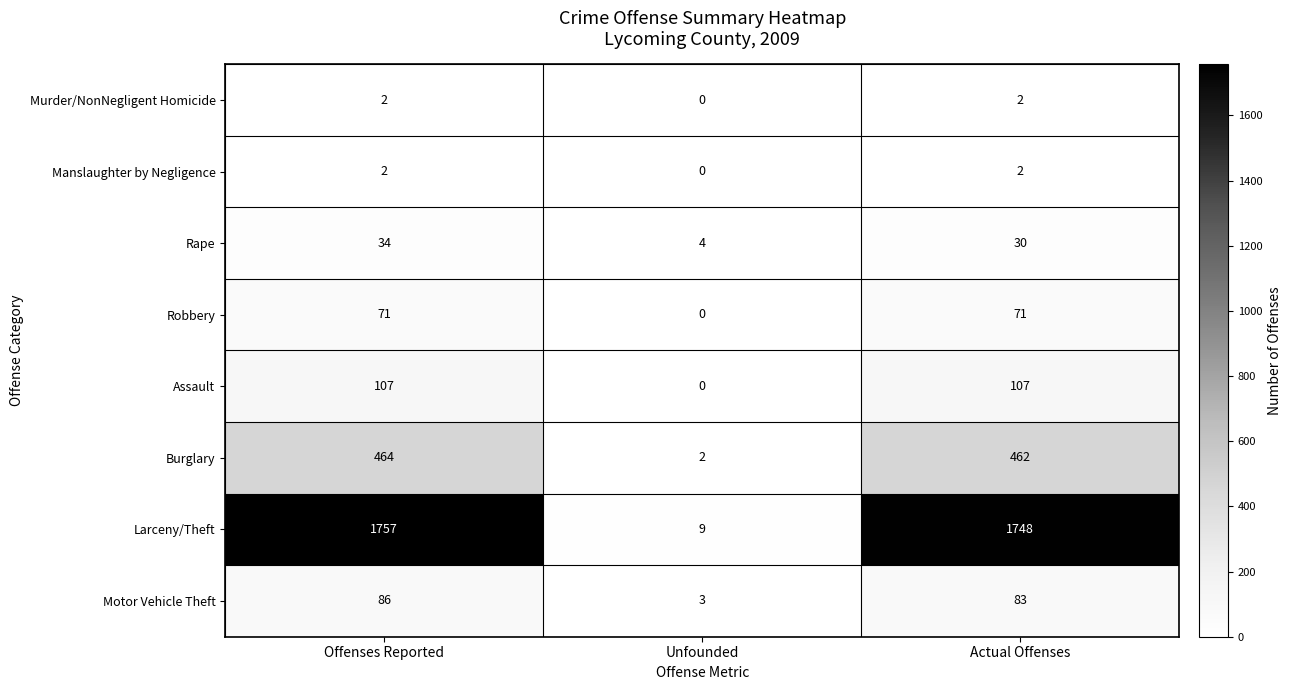

Which series changed the most between Unfounded and Actual Offenses?

Larceny/Theft